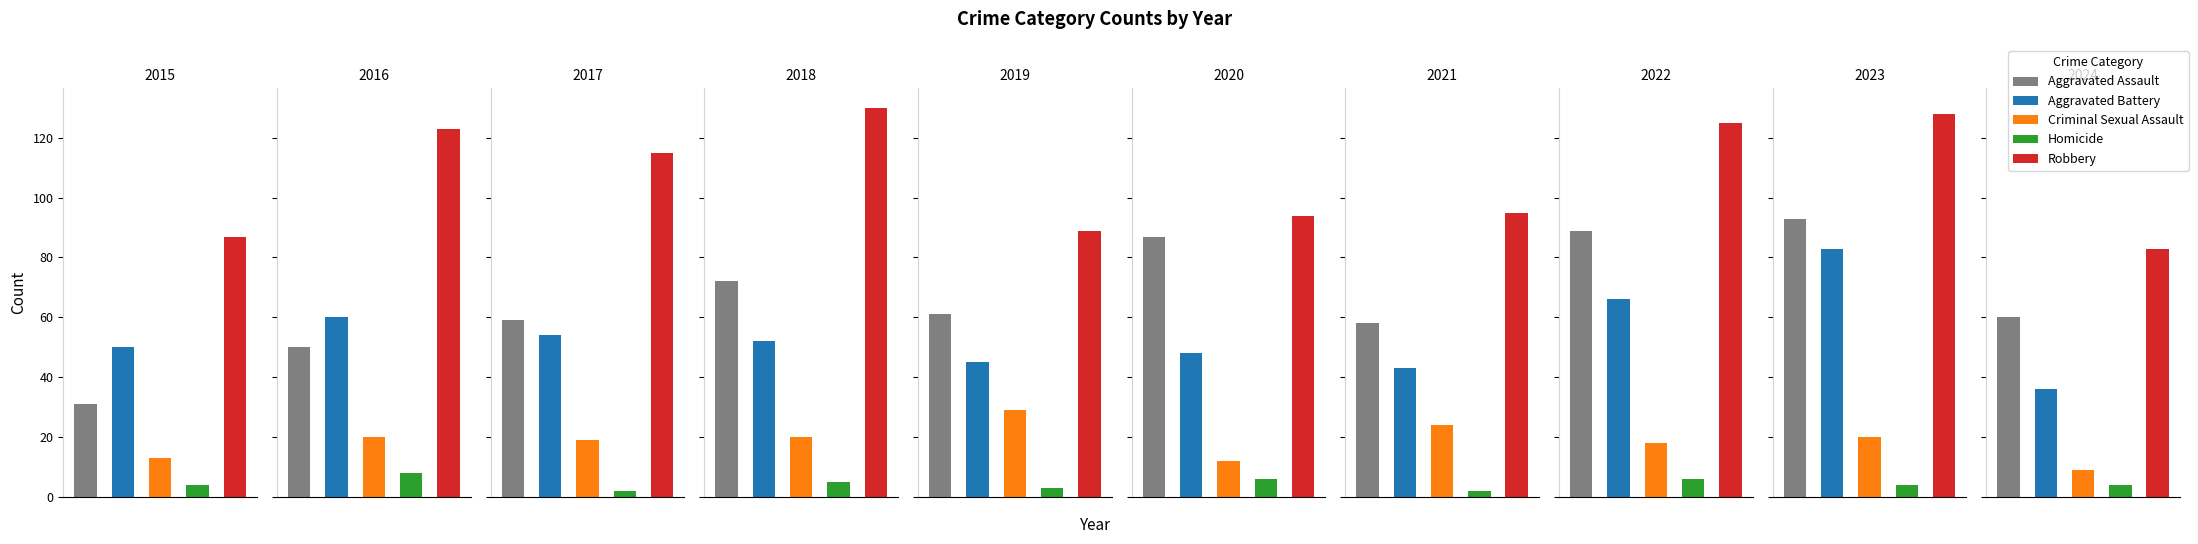

Which series has the largest range (max minus min)?

Aggravated Assault